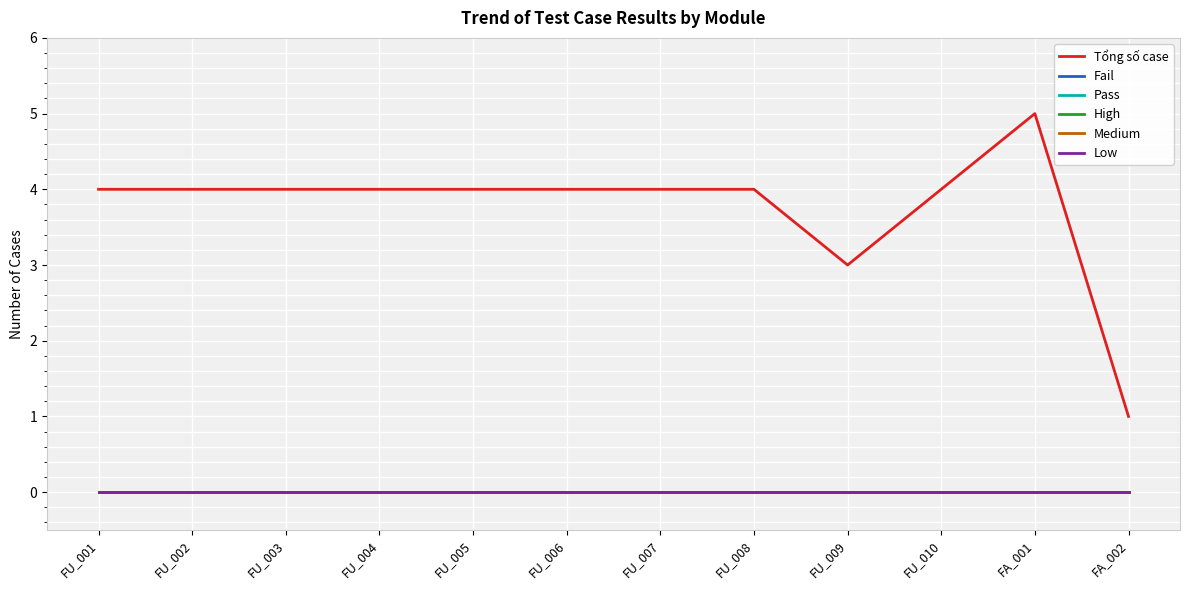

Does the chart have visible grid lines?

Yes